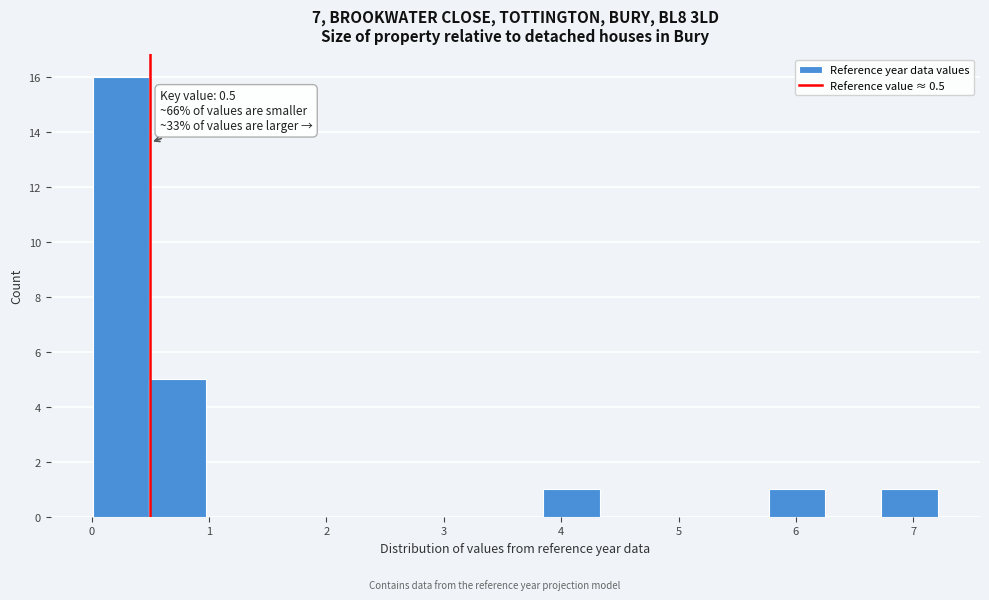

Which range on the x-axis has the tallest bar?

0.0 to 0.5